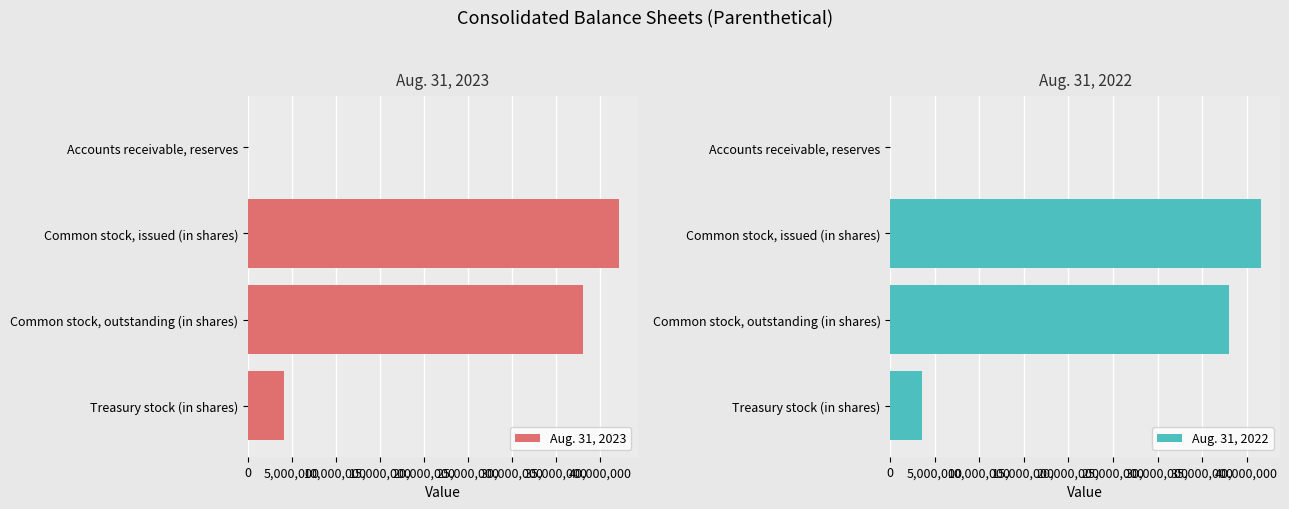

What is the value of the Aug. 31, 2022 bar at the 4th from the left?

3608462